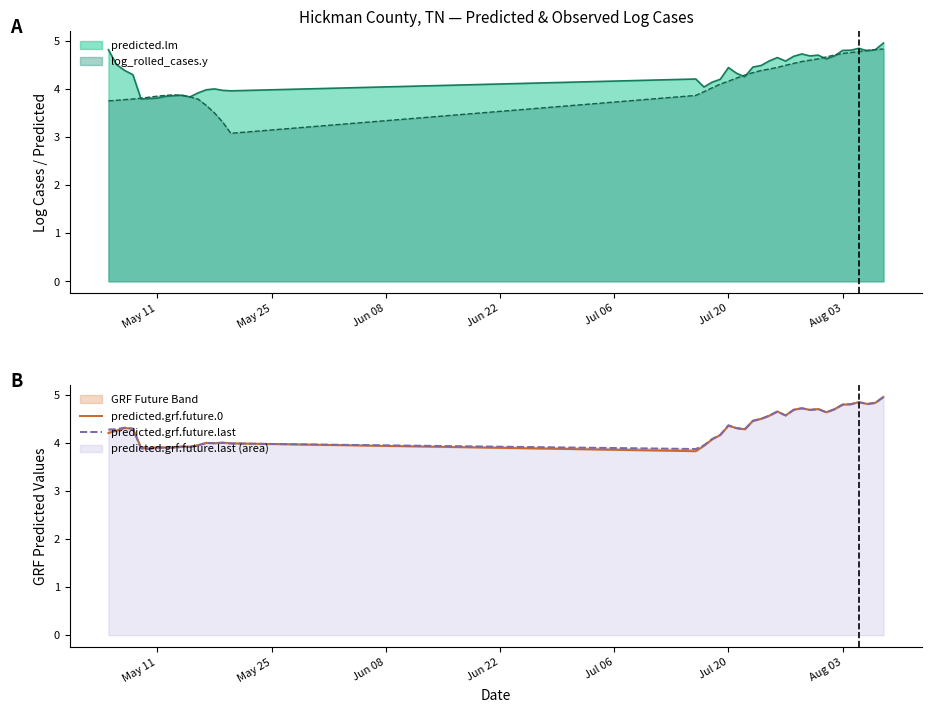

The value of log_rolled_cases.y at May 11 is 3.9. True or false?

True